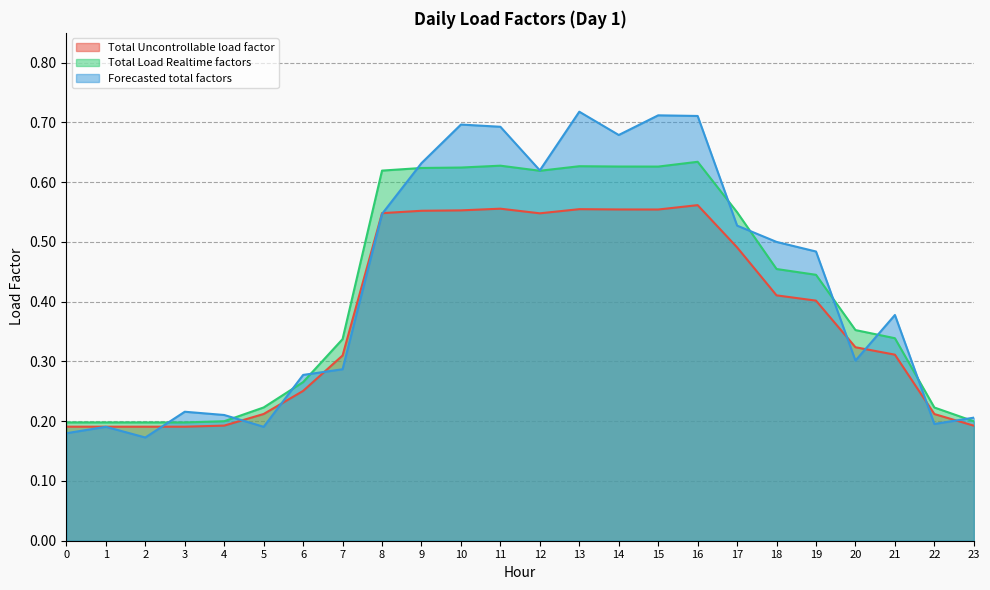

How many interior local peaks does the Total Uncontrollable load factor series have?

3